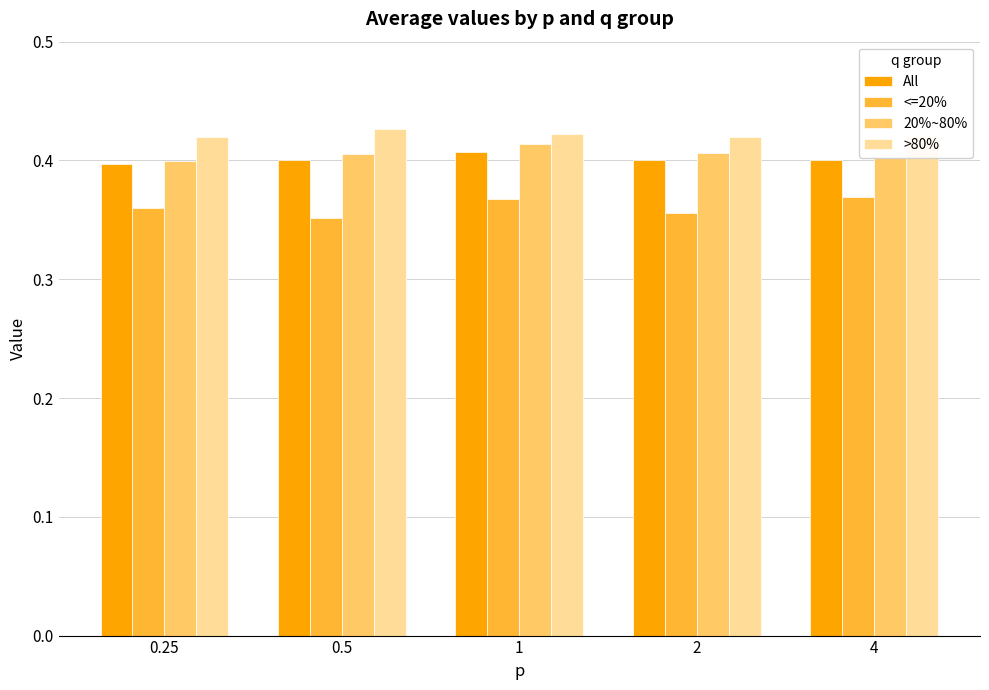

Is it true that All equals 0.4 at 2?

True